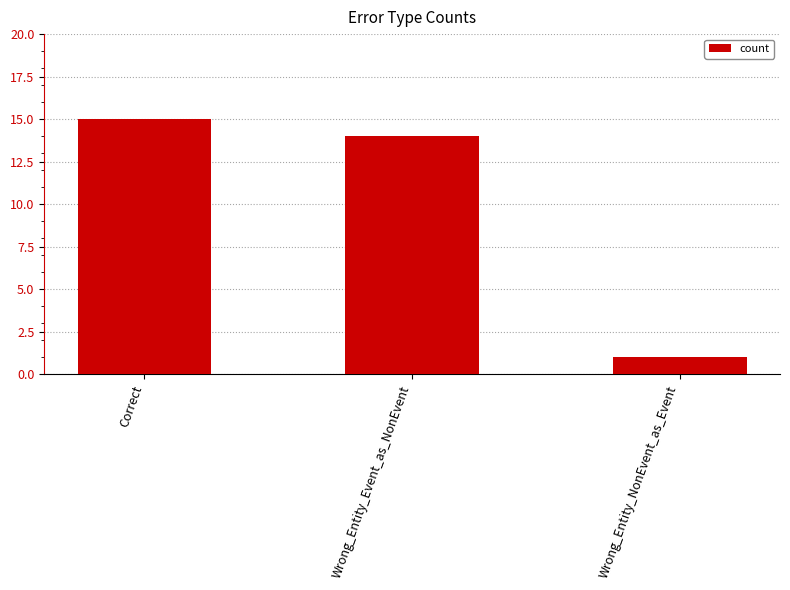

Approximately how many times larger is the value at Correct compared to Wrong_Entity_NonEvent_as_Event?

15.0